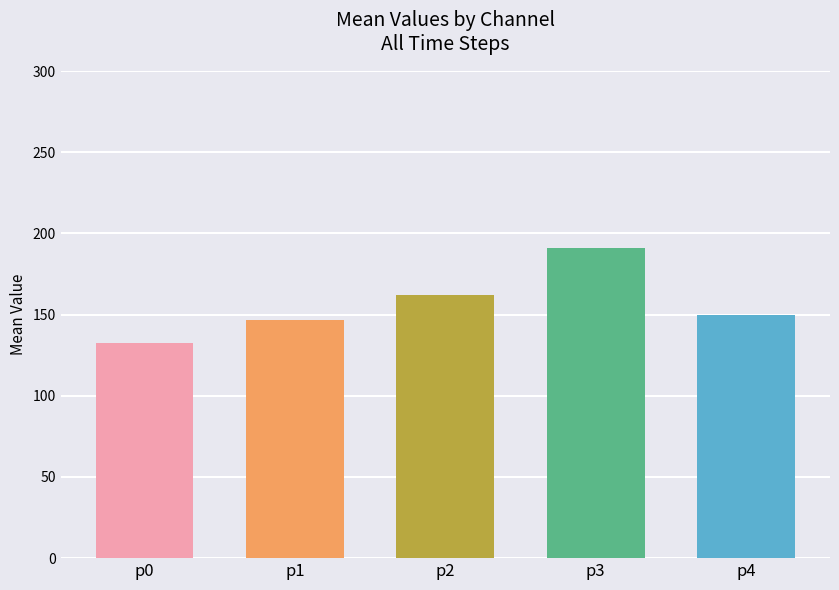

What is the minimum value shown in the chart?

132.8